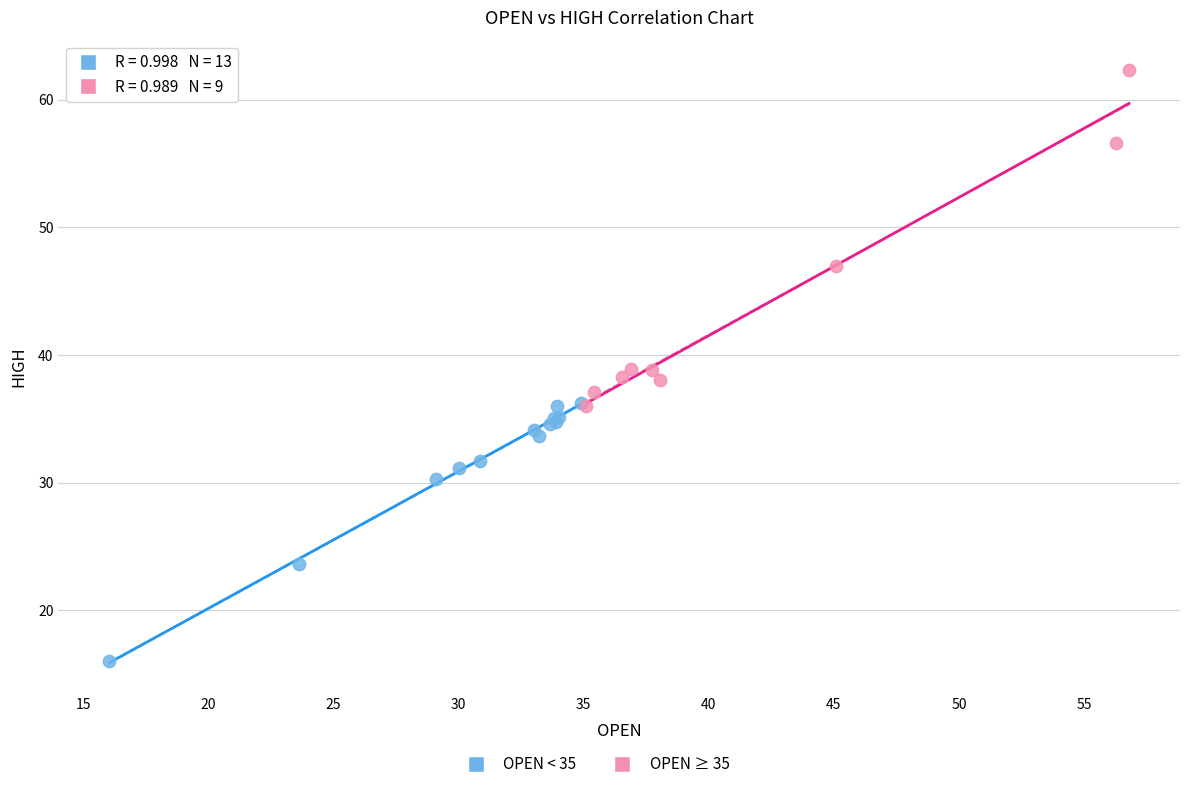

Which series reaches the maximum Y coordinate?

OPEN ≥ 35